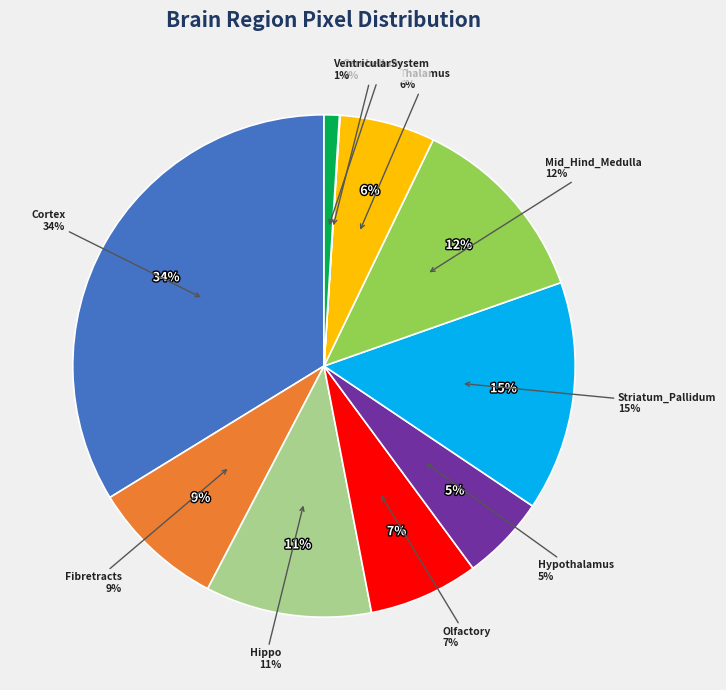

Which slice is the smallest?

Cerebellum